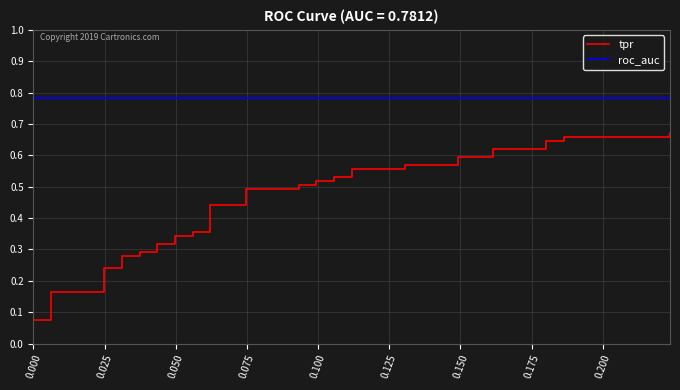

What is the value of the tpr point at the 6th from the left?

0.2